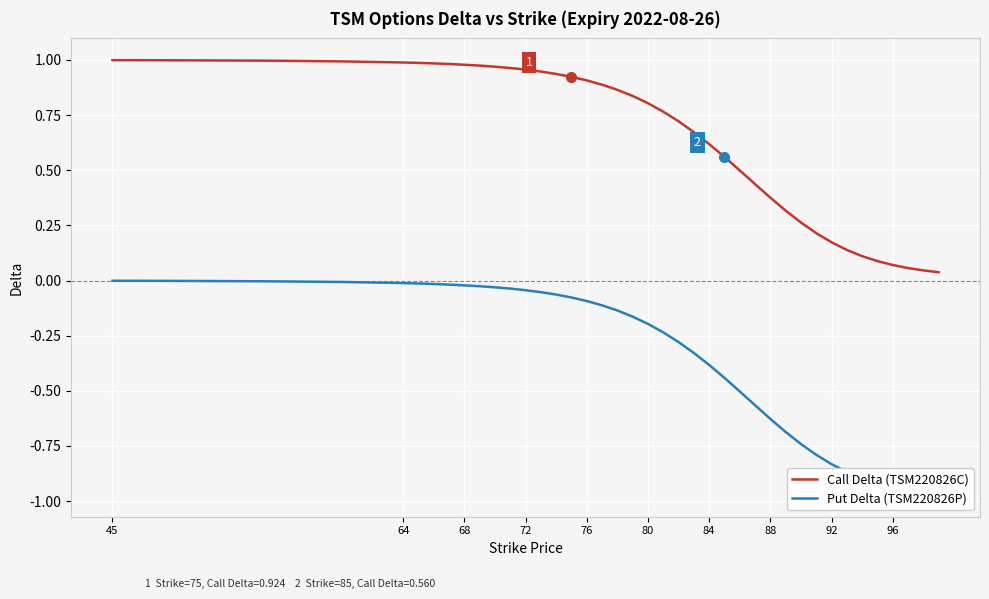

Reading left to right, what are all the values shown in this chart?

Call Delta (TSM220826C): 1.0	1.0	1.0	1.0	1.0	1.0	1.0	1.0	1.0	1.0	1.0	1.0	1.0	0.9	0.9	0.9	0.9	0.9	0.9	0.8	0.8	0.8	0.7	0.7	0.6	0.6	0.5	0.4	0.4	0.3	0.3	0.2	0.2	0.1	0.1	0.1	0.1	0.1	0.0	0.0
Put Delta (TSM220826P): -0.0	-0.0	-0.0	-0.0	-0.0	-0.0	-0.0	-0.0	-0.0	-0.0	-0.0	-0.0	-0.0	-0.1	-0.1	-0.1	-0.1	-0.1	-0.1	-0.2	-0.2	-0.2	-0.3	-0.3	-0.4	-0.4	-0.5	-0.6	-0.6	-0.7	-0.7	-0.8	-0.8	-0.9	-0.9	-0.9	-0.9	-1.0	-1.0	-1.0